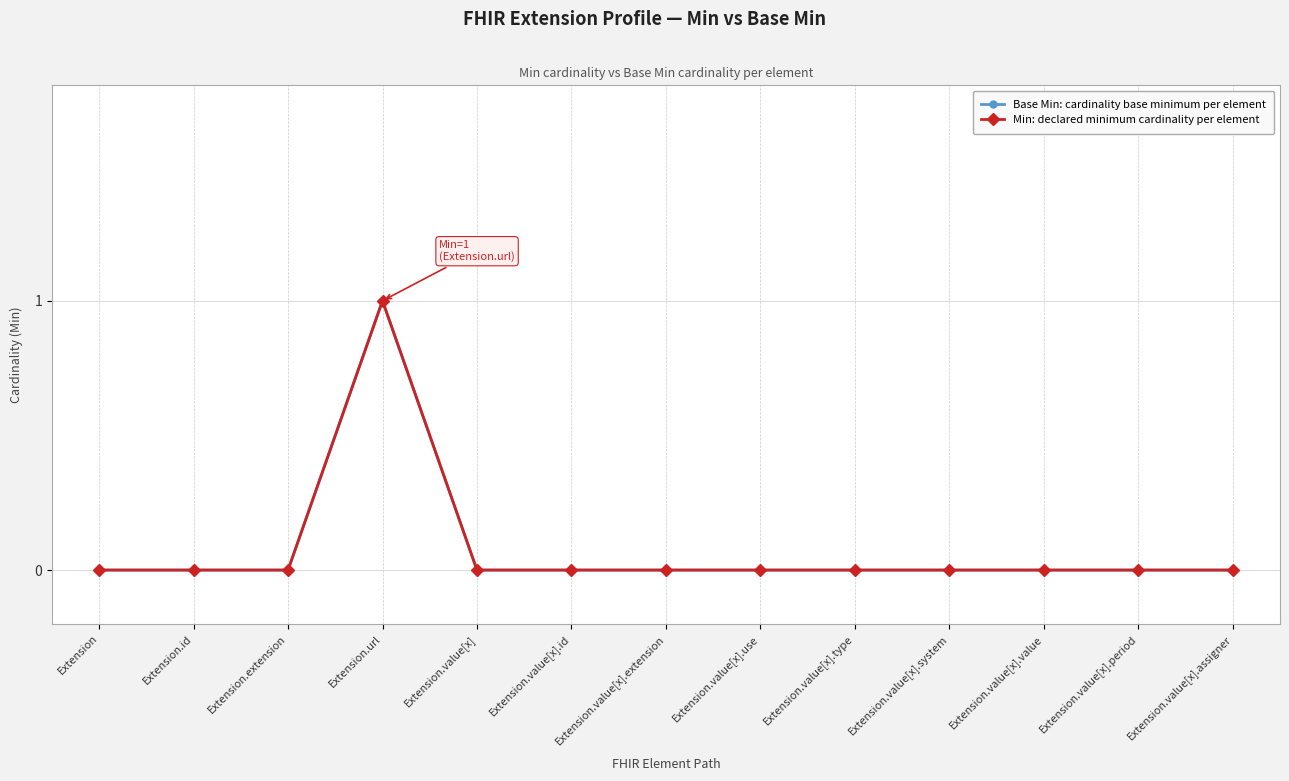

The value of Min: declared minimum cardinality per element at Extension is 0. True or false?

True